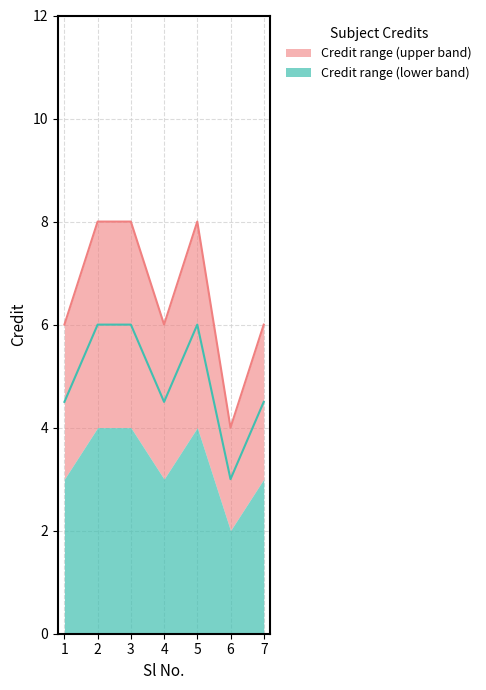

In Credit_upper, how many points are lower than both neighbors (excluding endpoints)?

2